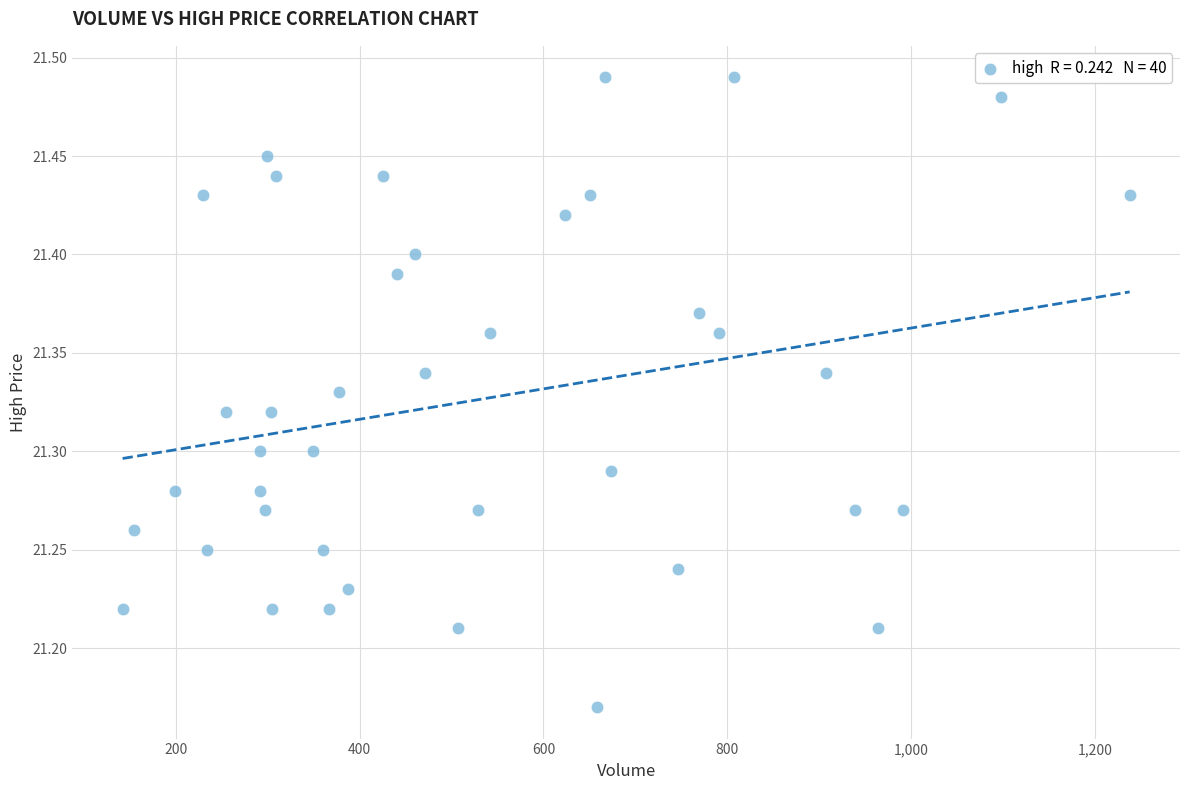

What is the range of Y values (max minus min)?

0.3